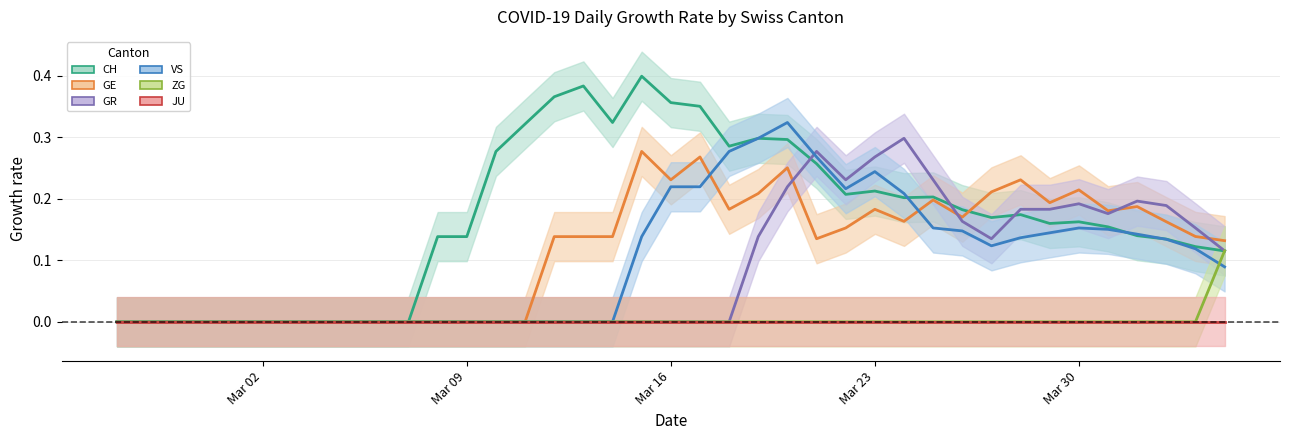

Is it true that JU equals nan at Mar 16?

False